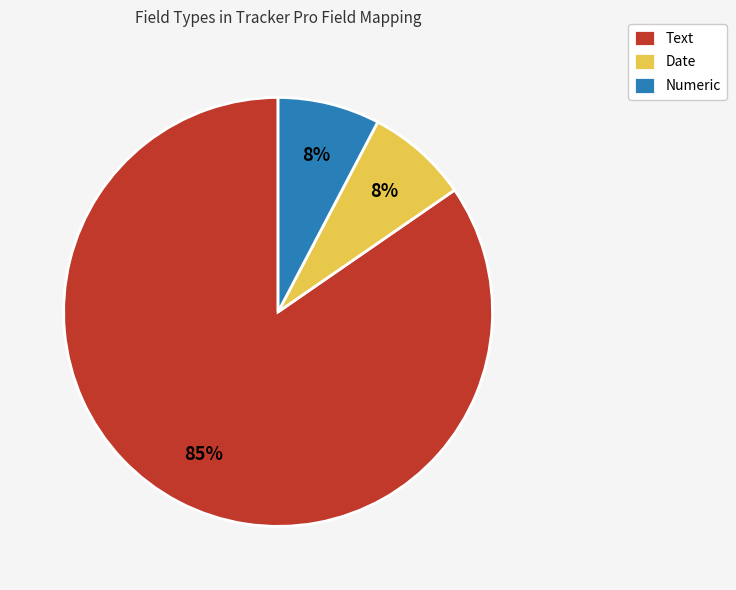

To the nearest percent, what portion does Date represent?

8%